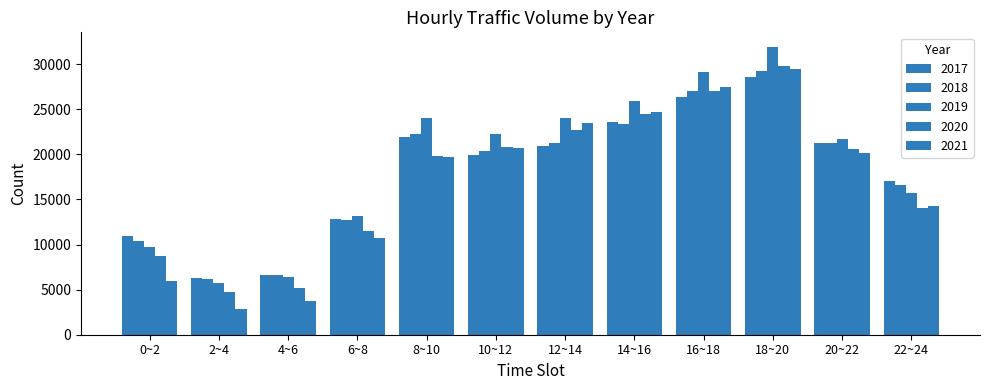

True or false: 2020 has a value of 4782 at 2~4.

True